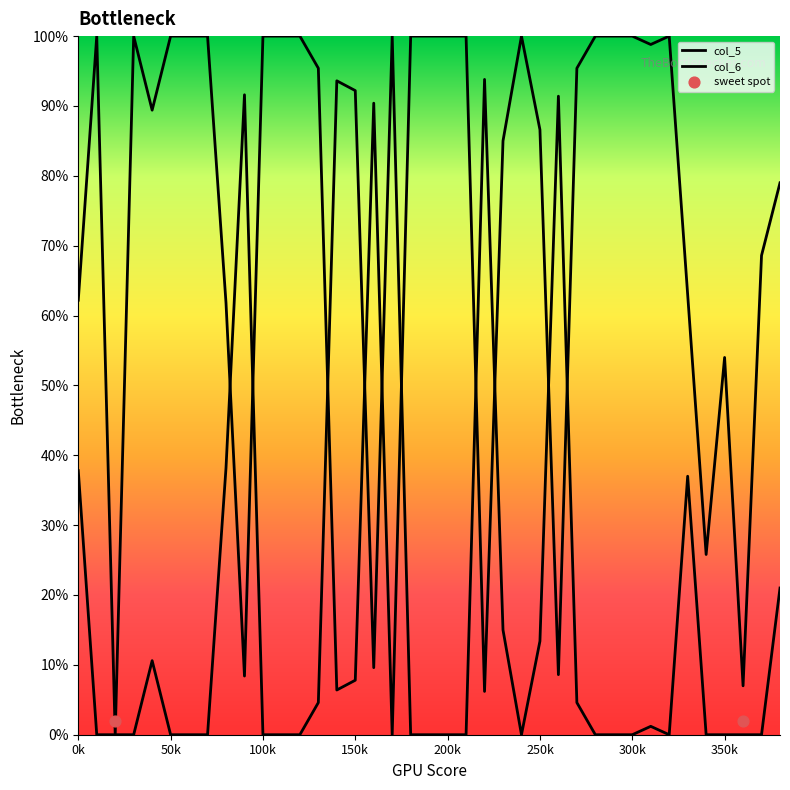

What are all the series names shown in the legend?

col_5, col_6